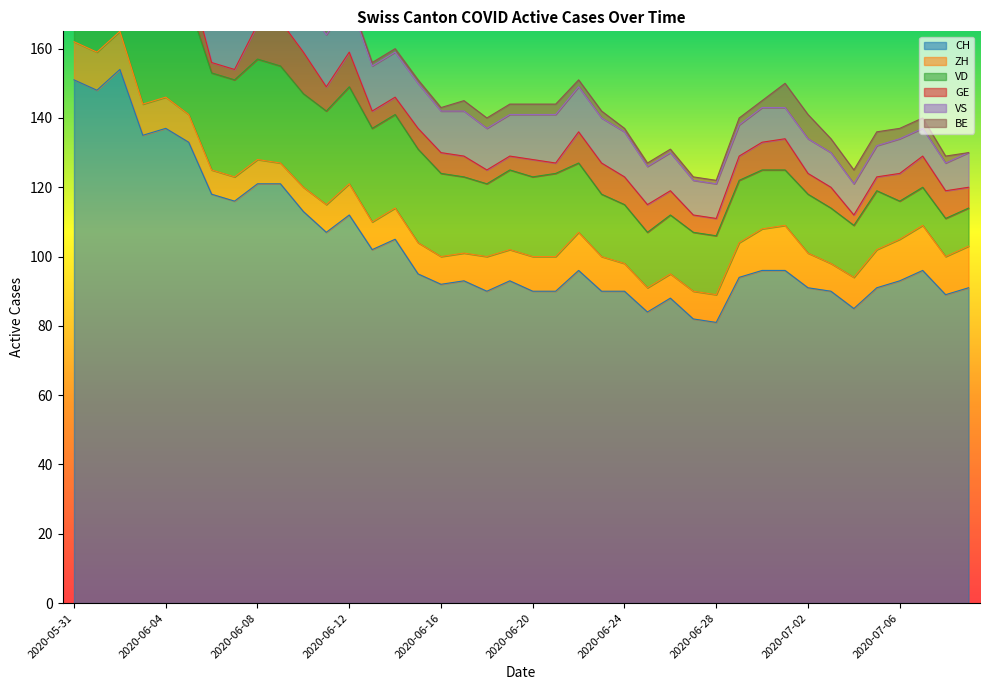

At which category is the sum across all series the highest?

2020-06-02